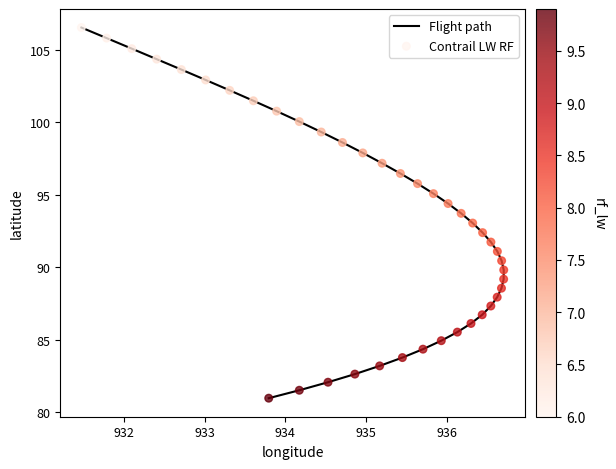

Which series reaches the maximum Y coordinate?

Flight path